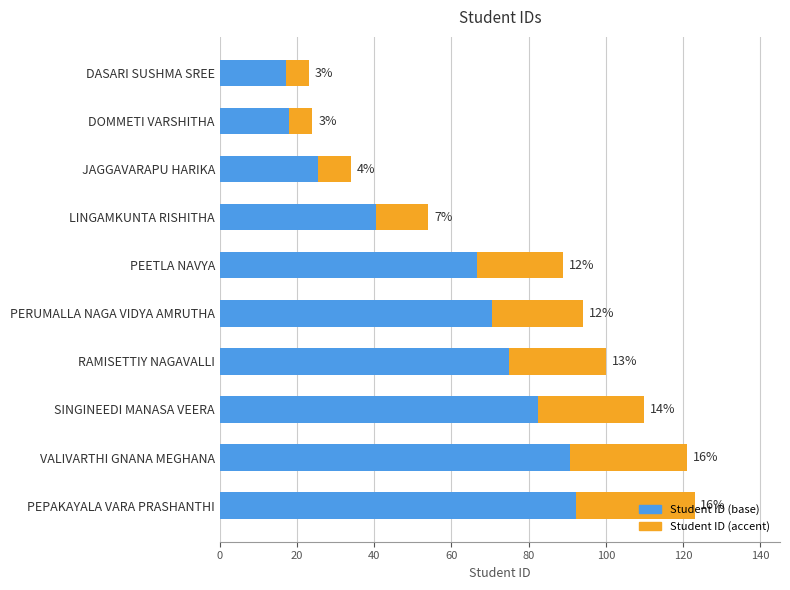

List the series in order of their peak value, lowest first.

Student ID (accent), Student ID (base)